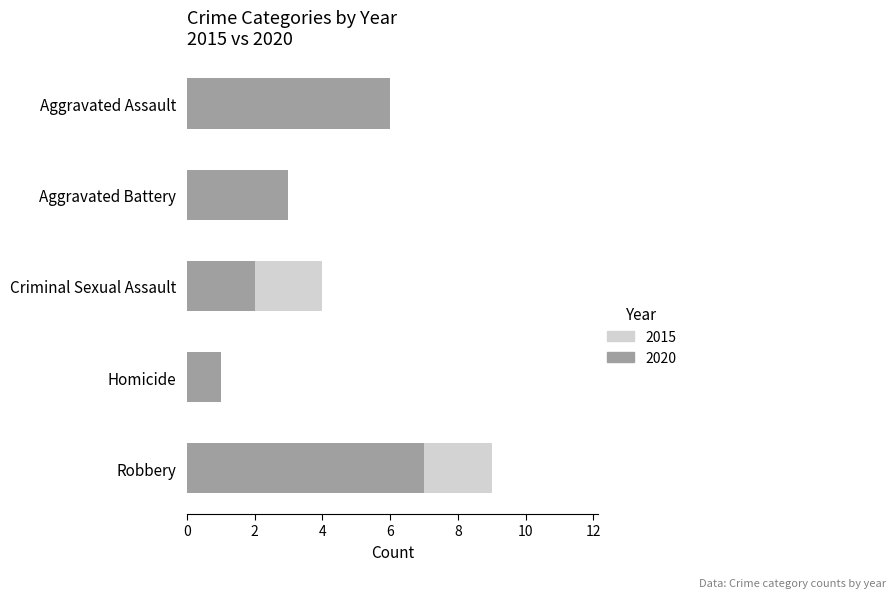

The 2020 series shows 0 at Homicide. True or false?

False